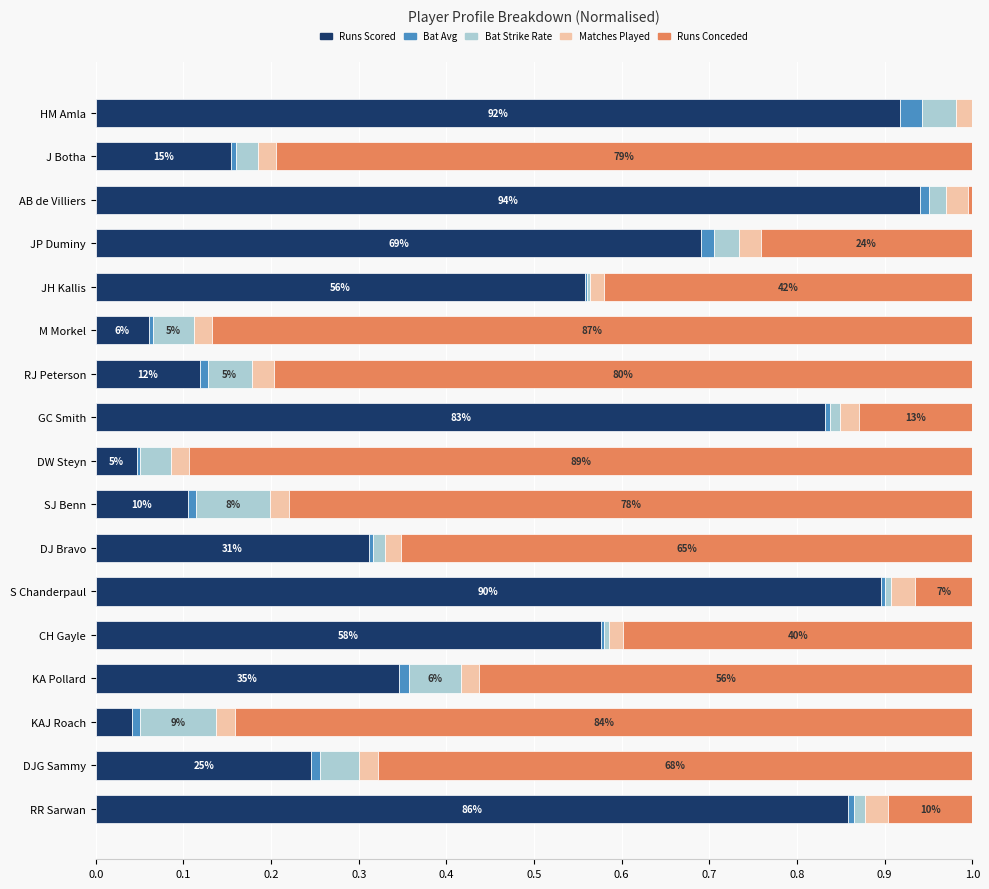

Count the number of data series in this chart.

5